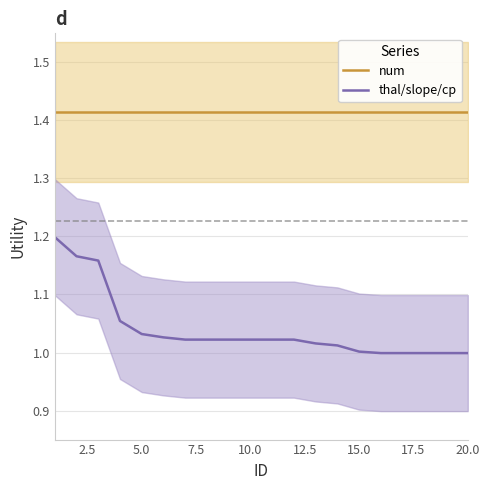

True or false: thal/slope/cp has a value of 0.3 at 5.0.

False